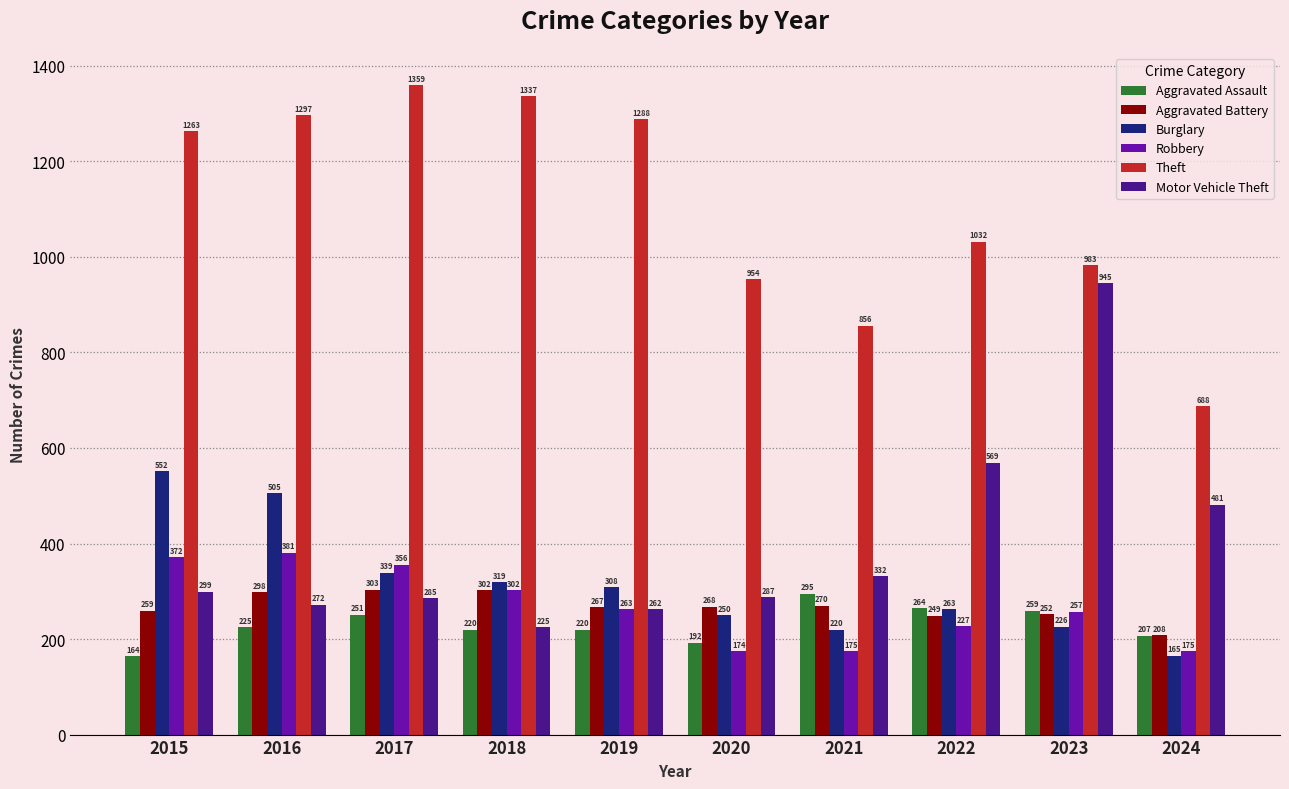

How many bars are there in total?

60